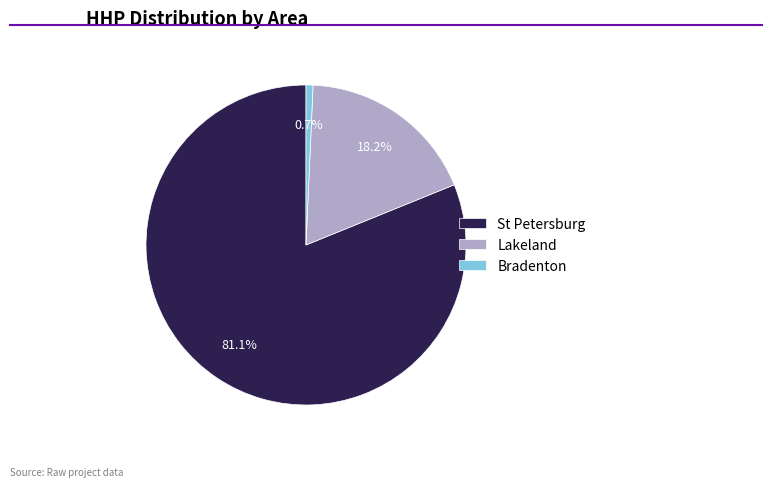

Count the number of slices in the pie.

3